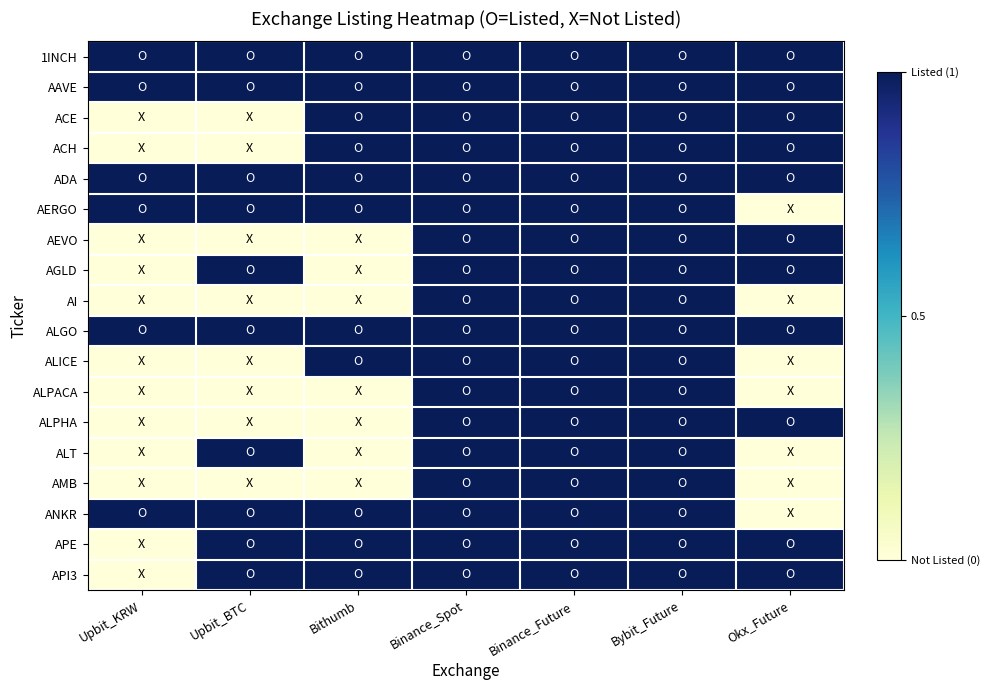

At which category is the sum across all series the highest?

Binance_Spot